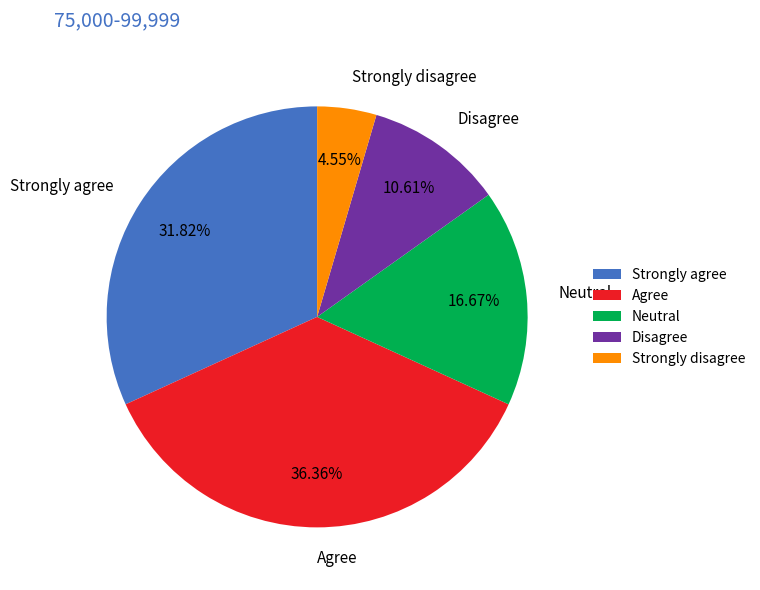

Rank the categories by value from lowest to highest.

Strongly disagree, Disagree, Neutral, Strongly agree, Agree